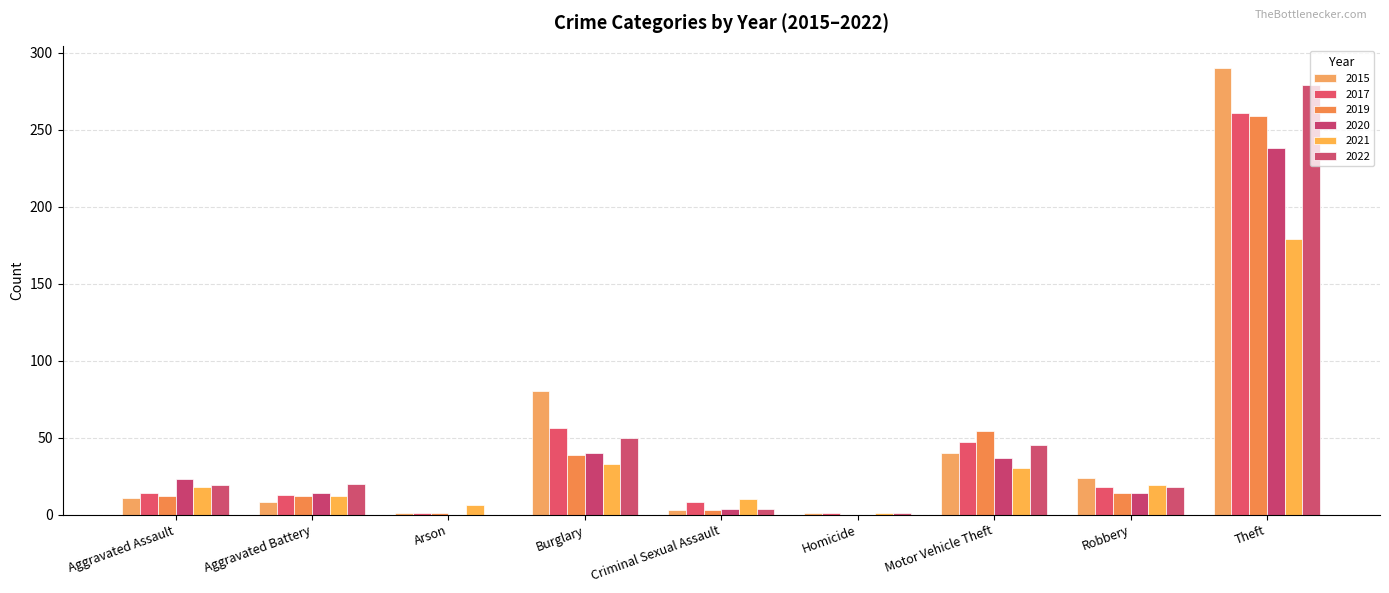

Is it true that 2017 equals 13 at Aggravated Battery?

True